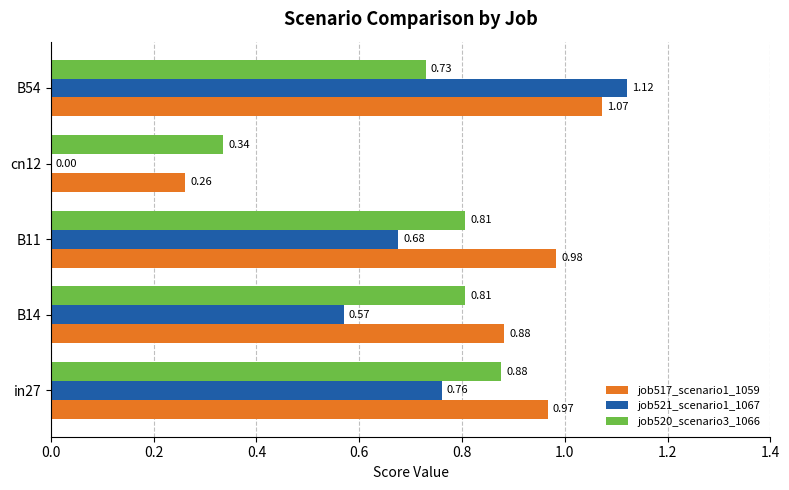

Which series changed the most between B11 and cn12?

job517_scenario1_1059